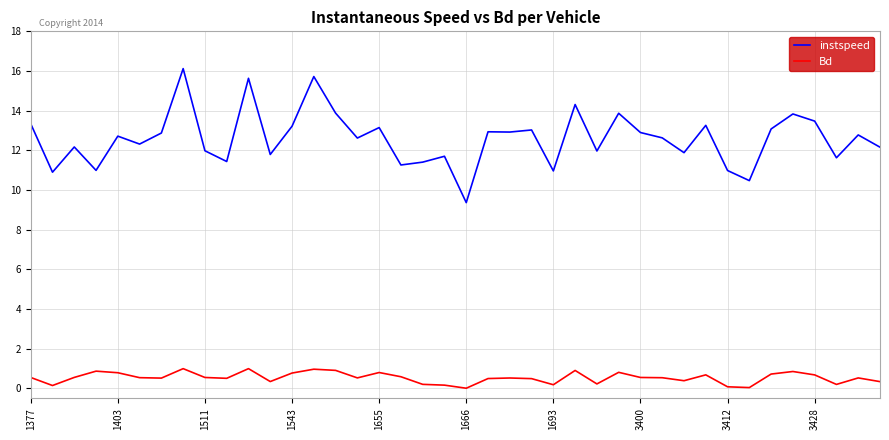

Which series has the largest range (max minus min)?

instspeed